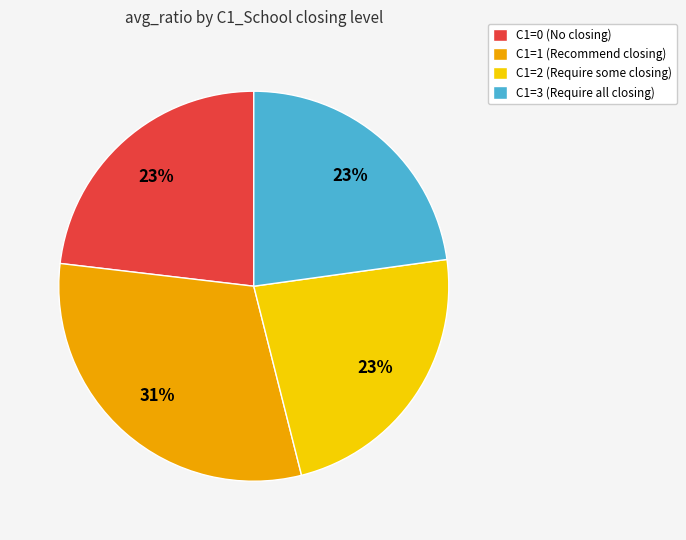

Is C1=1 (Recommend closing) the majority of the pie?

No